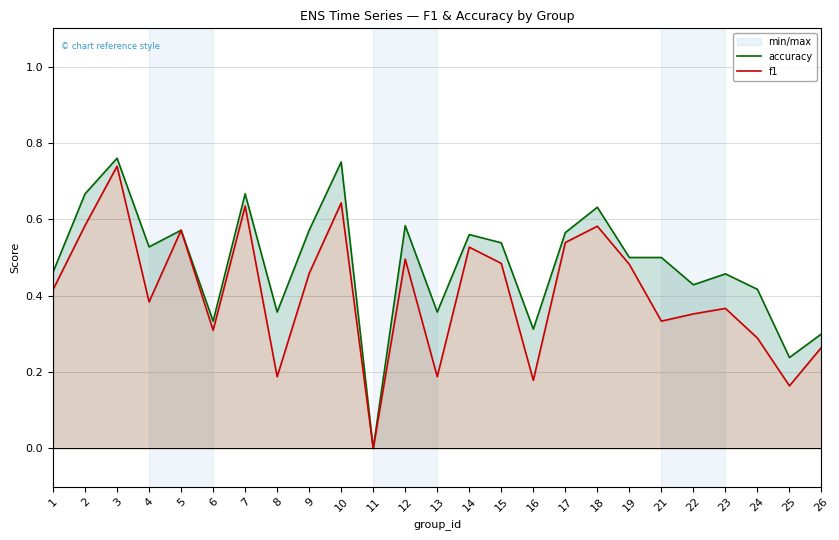

Where is the first local maximum for f1?

3